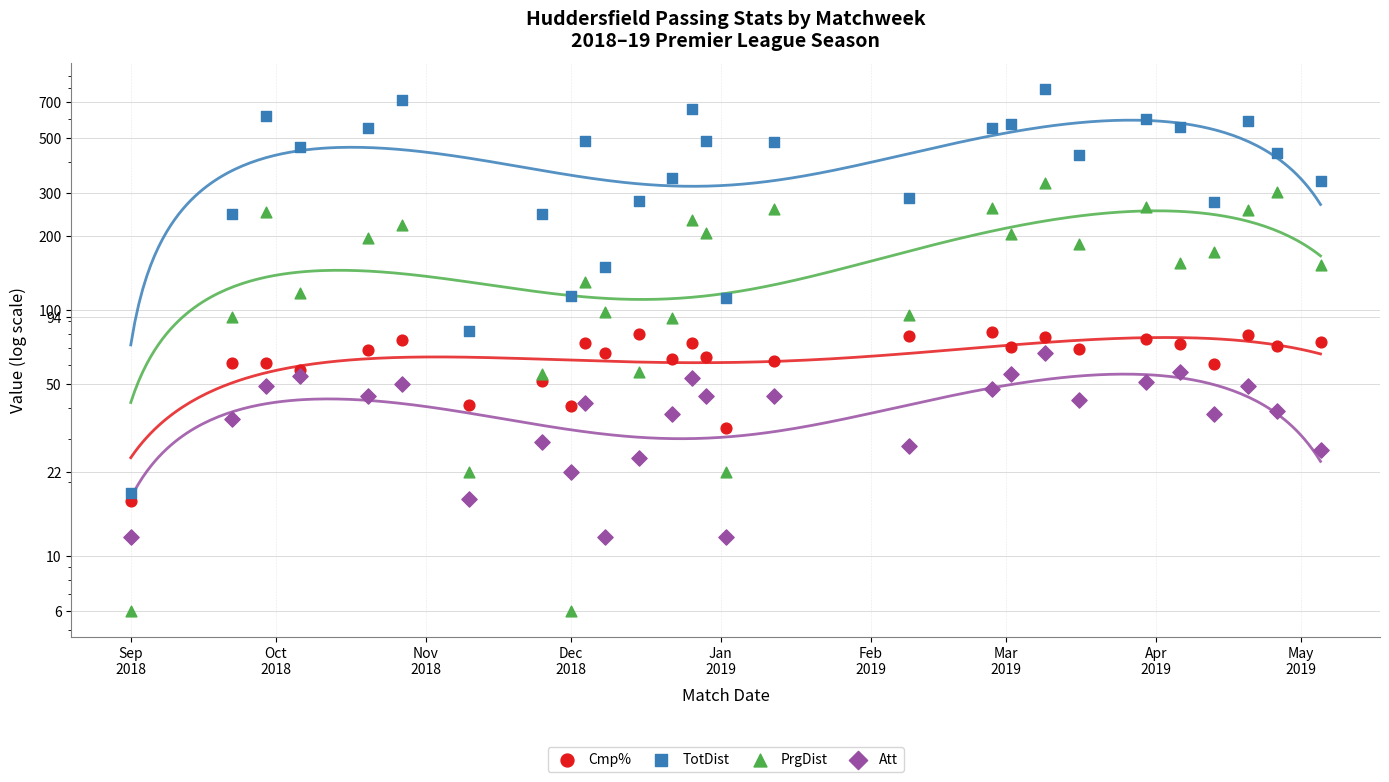

Which series contains the lowest Y value?

PrgDist